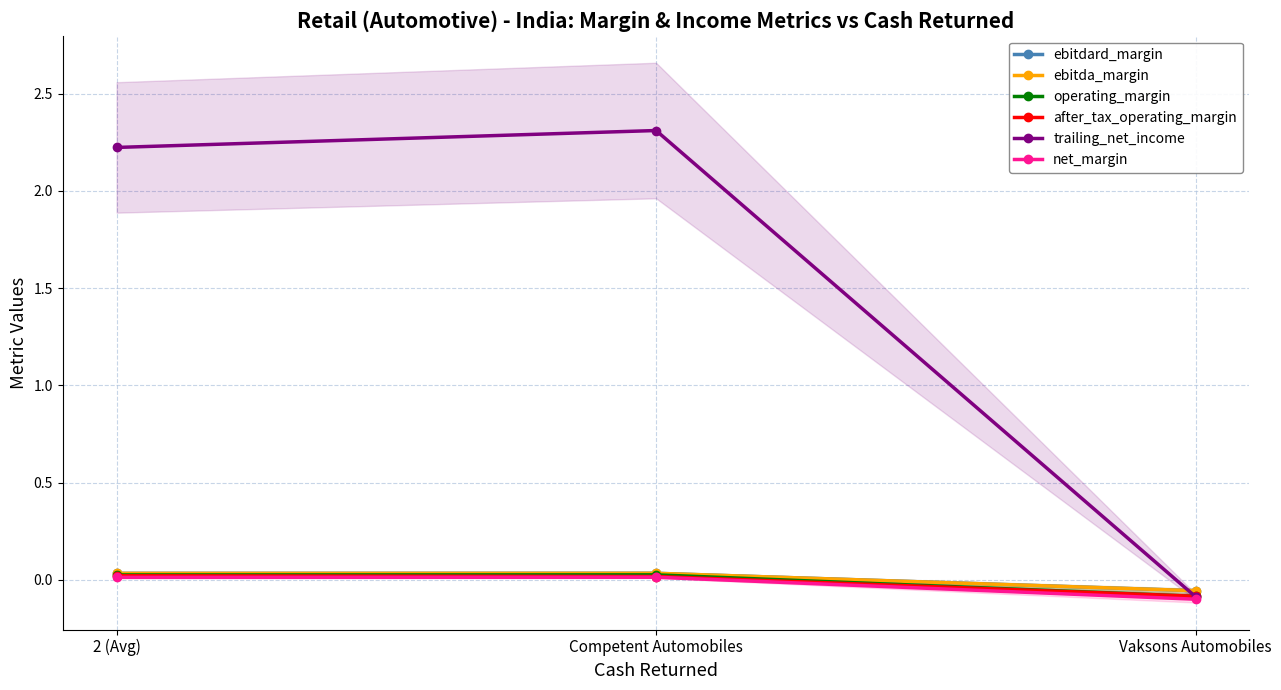

Which series has the widest spread of values?

trailing_net_income